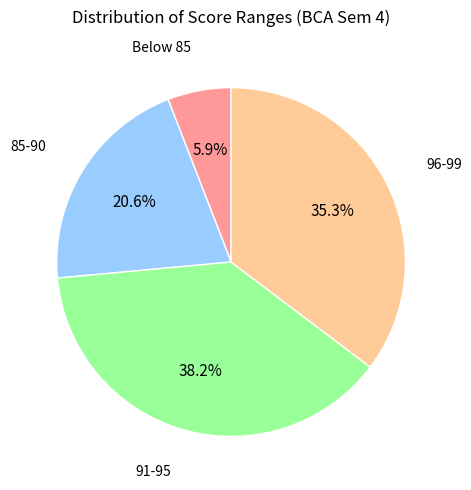

Is there a majority slice in this chart?

No